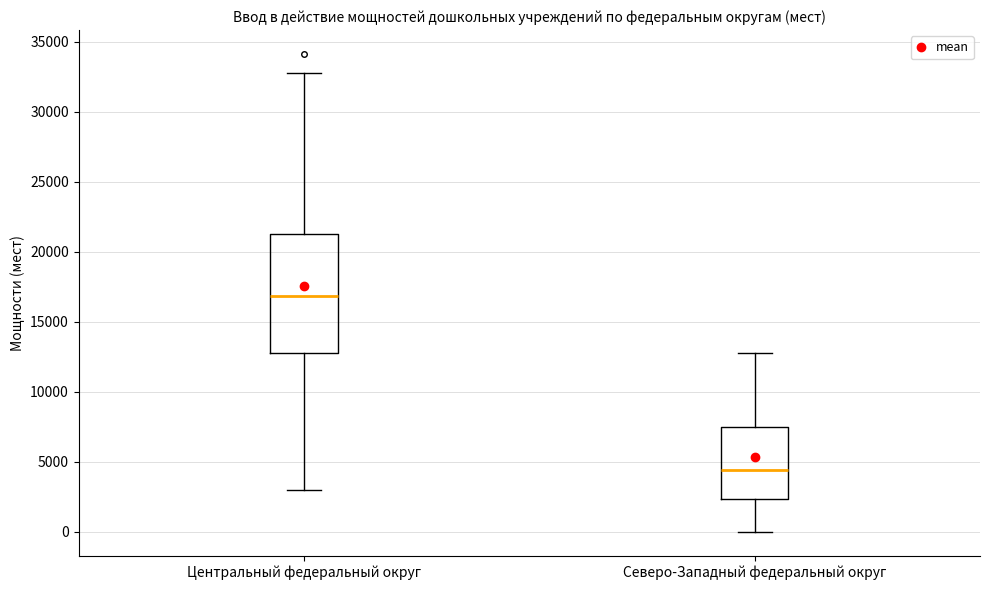

Which box has the lowest median line?

Северо-Западный федеральный округ